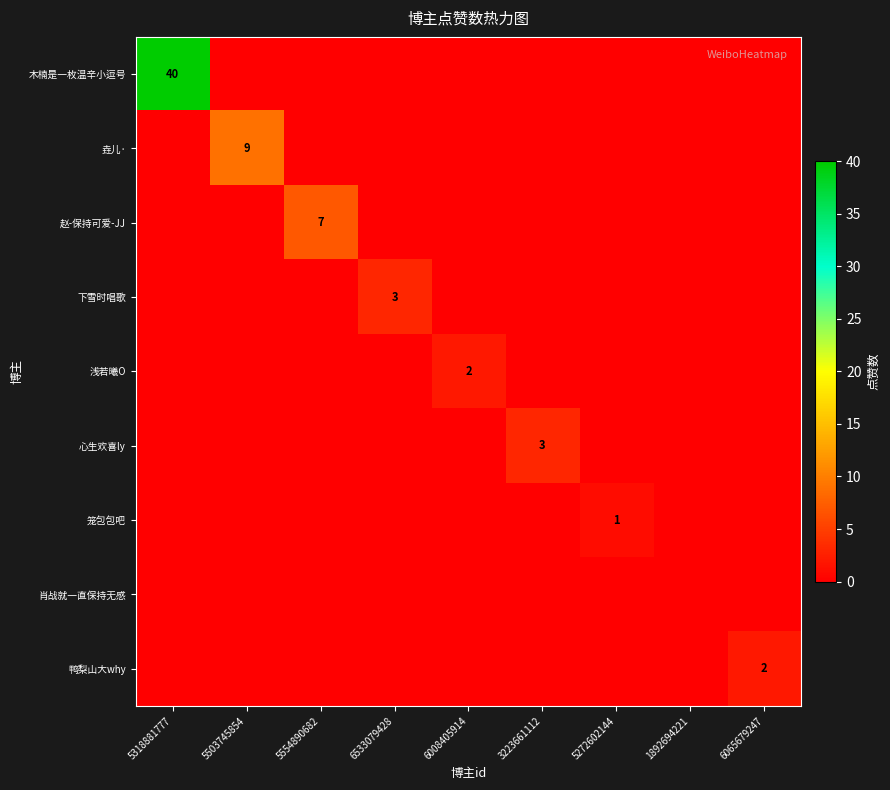

Which category has the highest value across all series?

5318881777